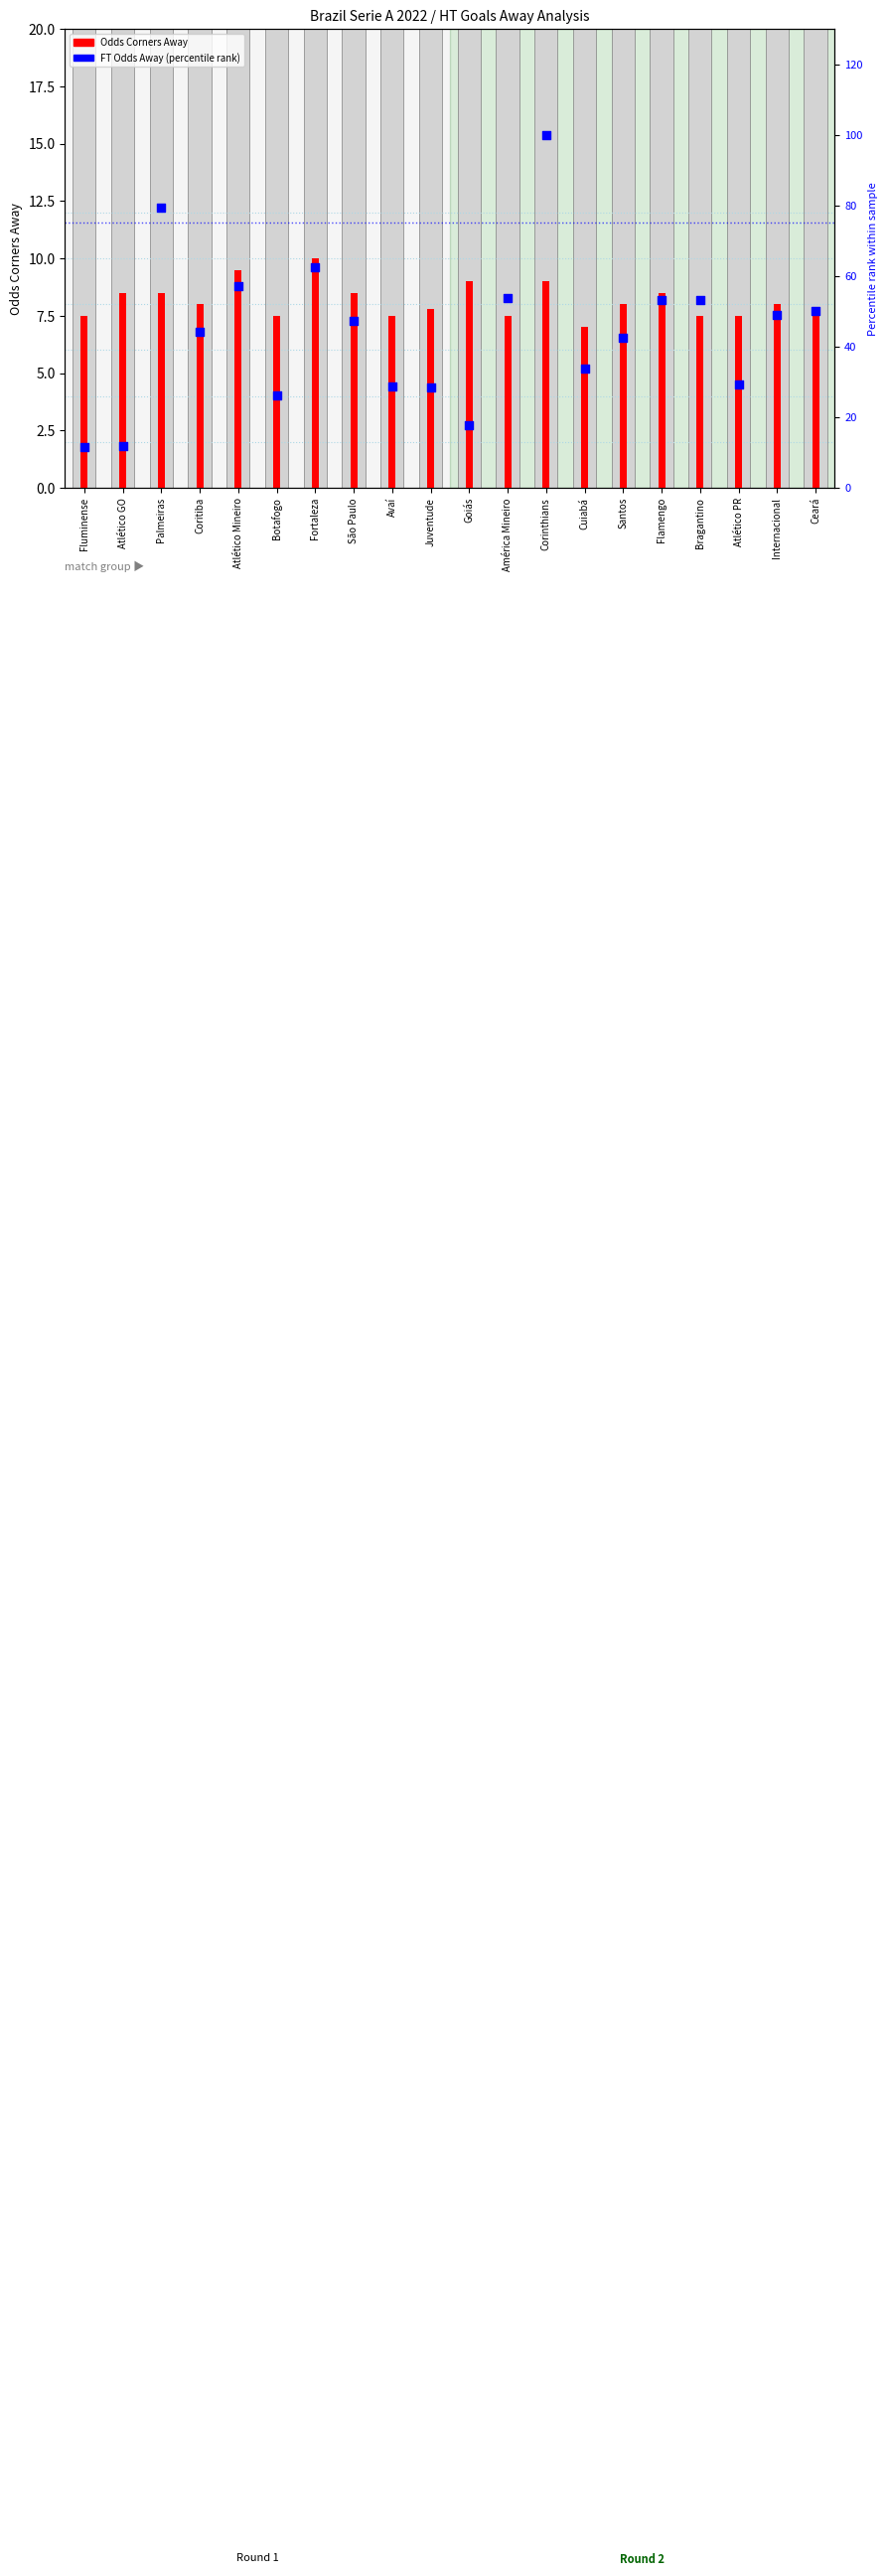

Which series contains the highest Y value?

FT Odds Away (percentile)